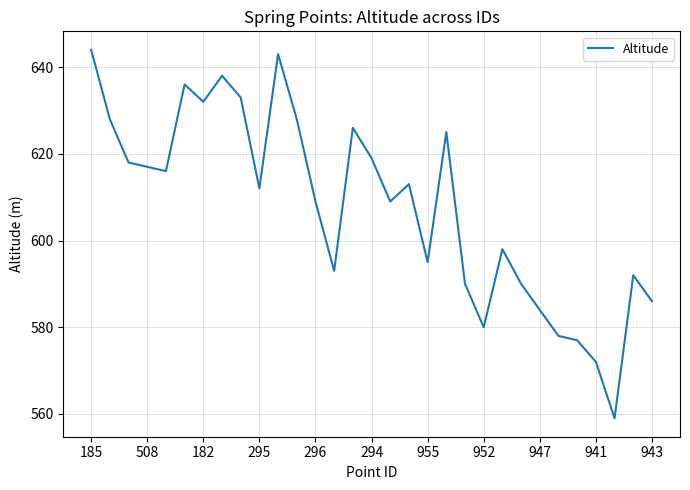

What is the greatest value displayed?

644